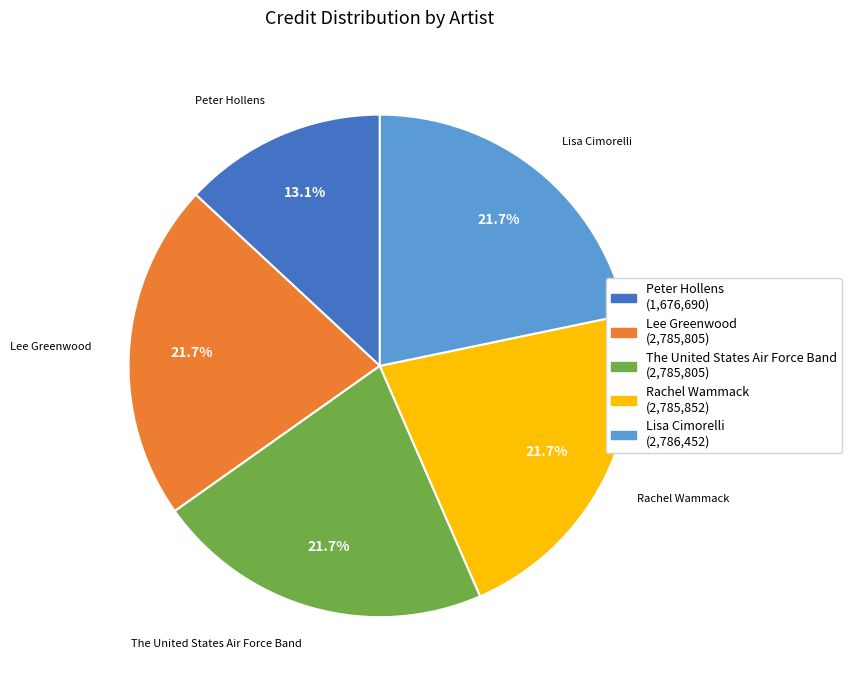

Does Lee Greenwood represent more than half of the total?

No